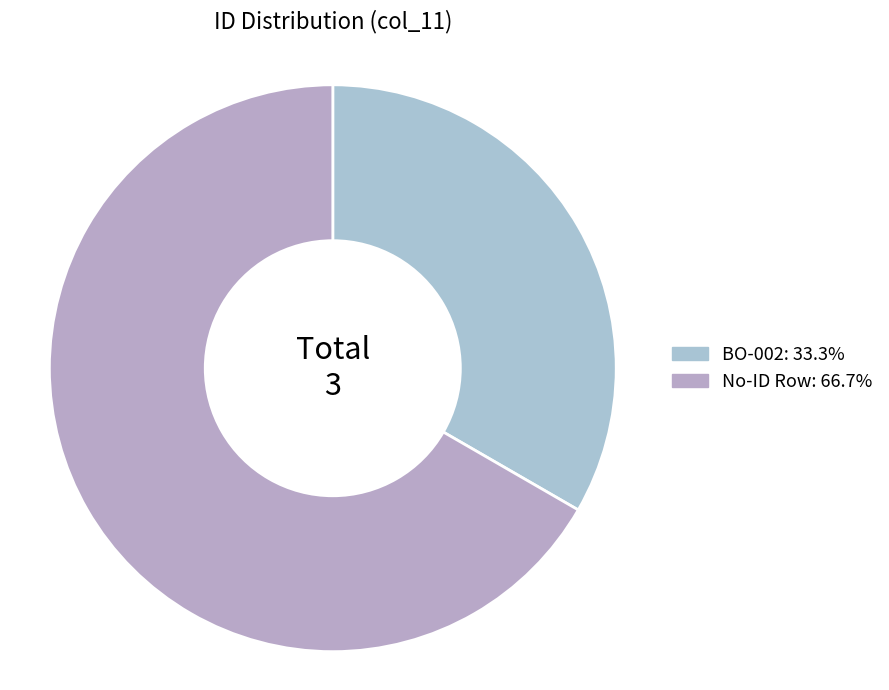

How many slices are in this pie chart?

2